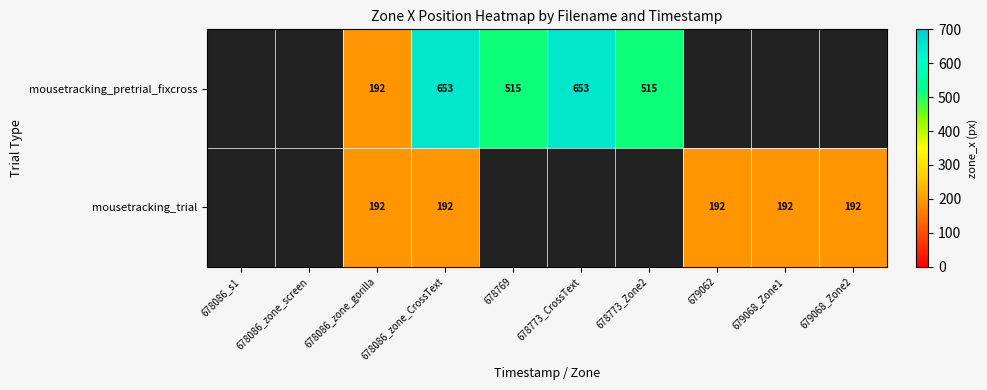

True or false: mousetracking_pretrial_fixcross has a value of 192 at 678086_zone_gorilla.

True